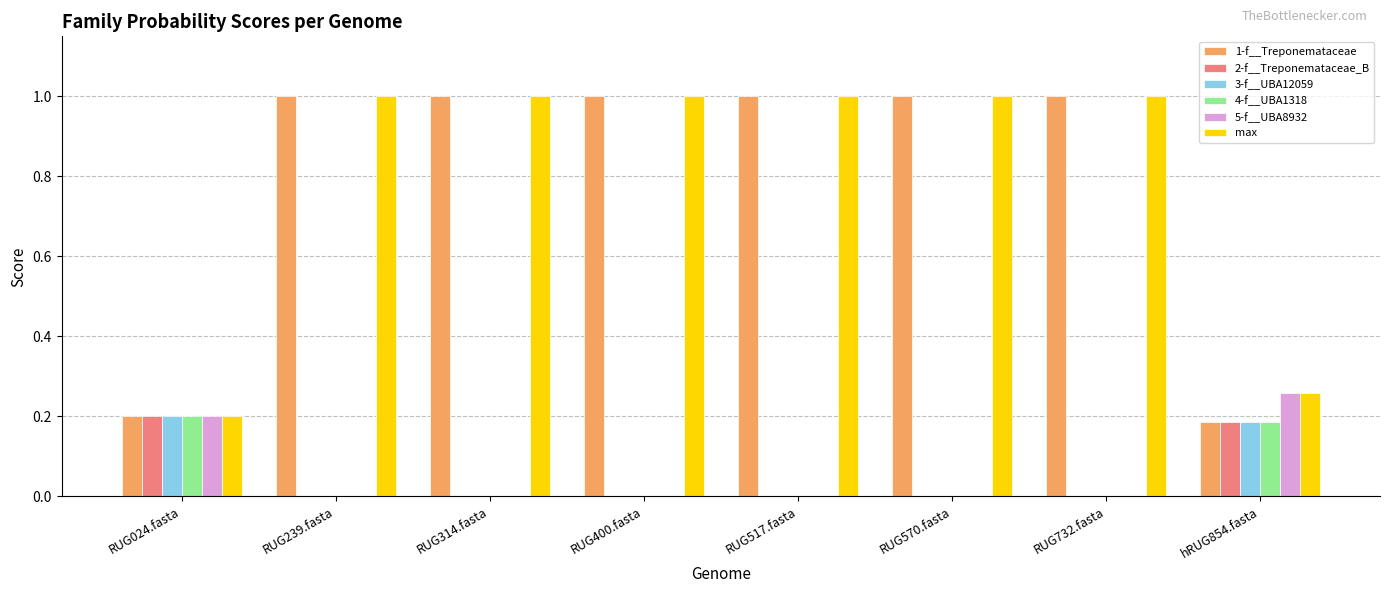

What is the greatest value displayed?

1.0